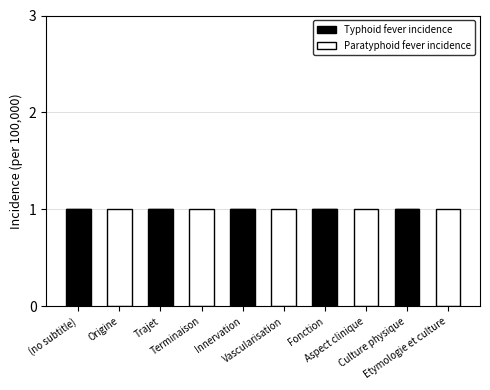

What is the total value across all series at Innervation?

1